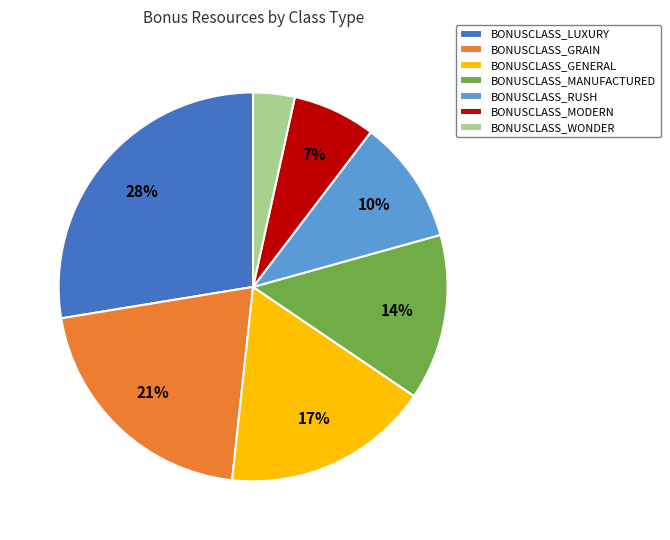

What is the ratio of the value at BONUSCLASS_MODERN to the value at BONUSCLASS_GENERAL?

0.4